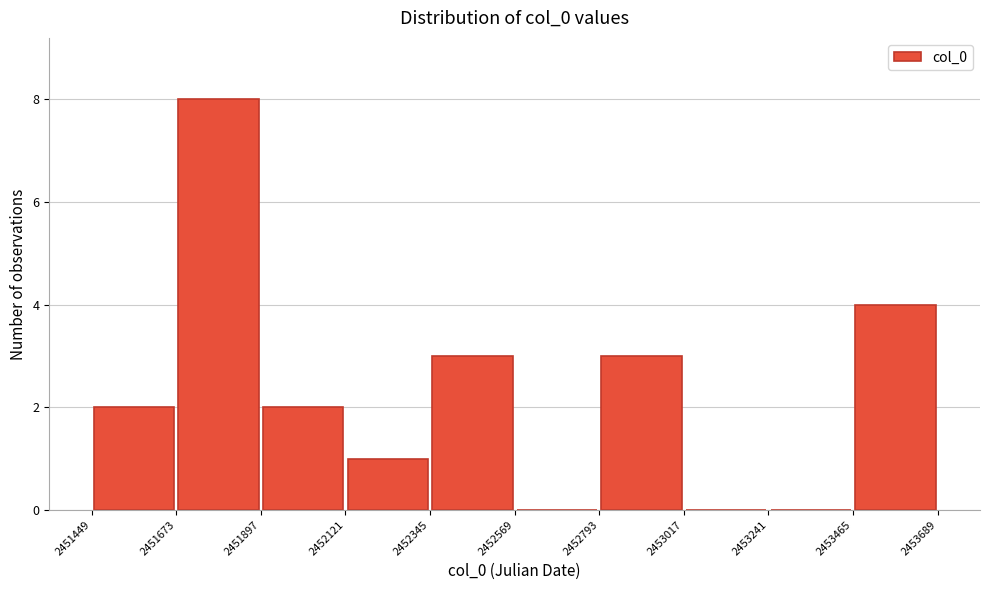

Reading left to right, list every bar in this chart as the range it spans on the x-axis followed by its height. The values are not printed on the chart, so give them approximately, as read against the axis.

2451449 to 2451673: 2
2451673 to 2451897: 8
2451897 to 2452121: 2
2452121 to 2452345: 1
2452345 to 2452569: 3
2452569 to 2452793: 0
2452793 to 2453017: 3
2453017 to 2453241: 0
2453241 to 2453465: 0
2453465 to 2453689: 4